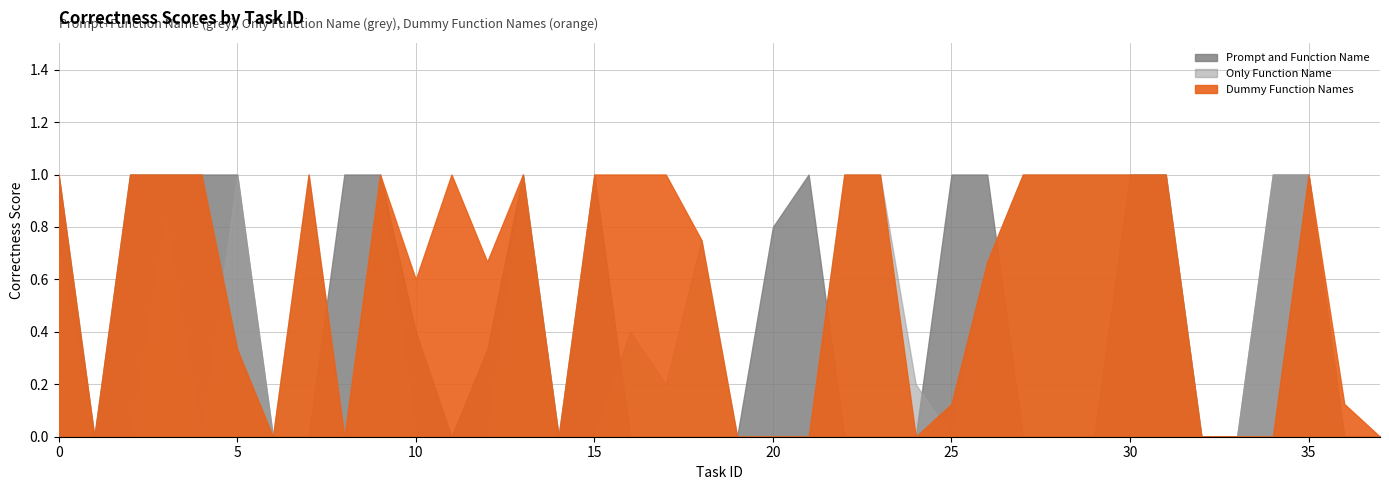

How many series are shown in this chart?

3